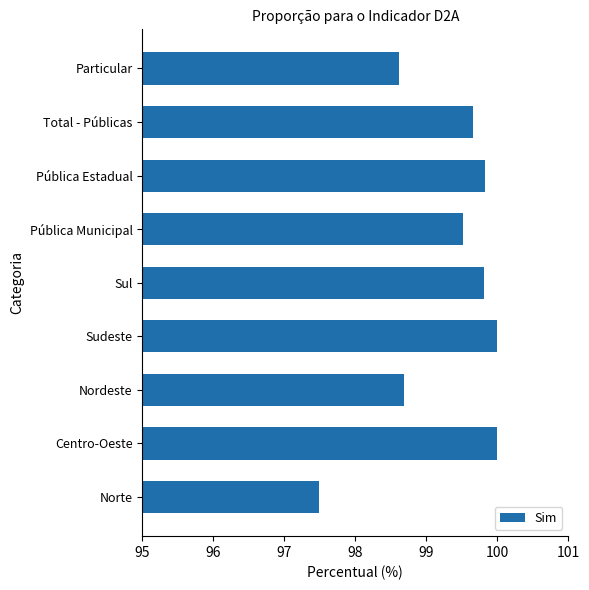

Reading bottom to top, transcribe all the data shown in this chart.

97.5	100.0	98.7	100.0	99.8	99.5	99.8	99.7	98.6